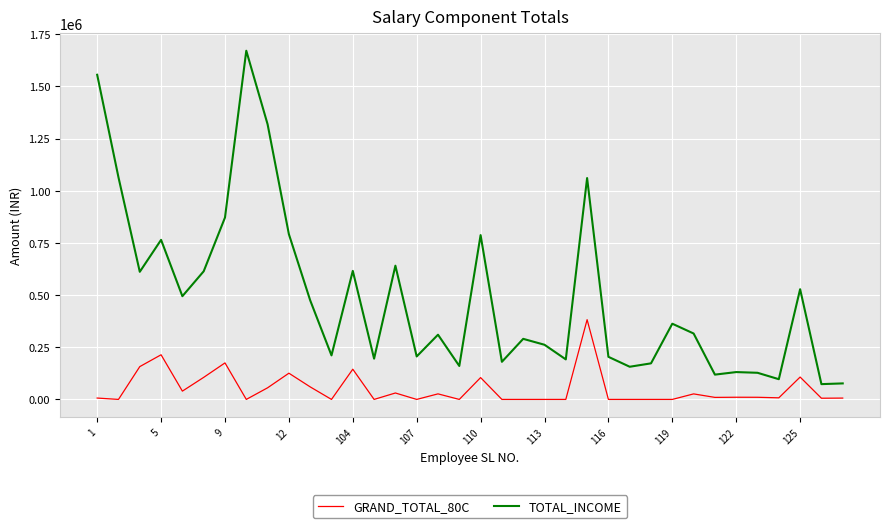

Which series has the largest total across all categories?

TOTAL_INCOME